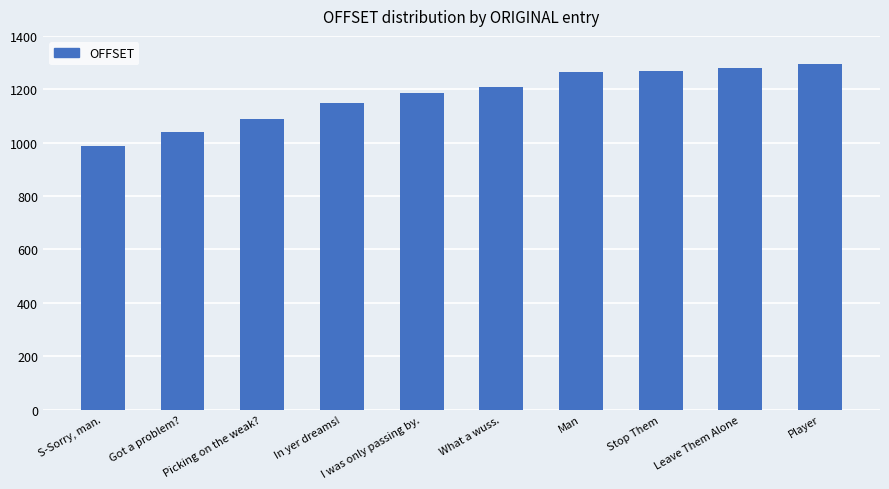

What is the label of the 9th bar from the left?

Leave Them Alone